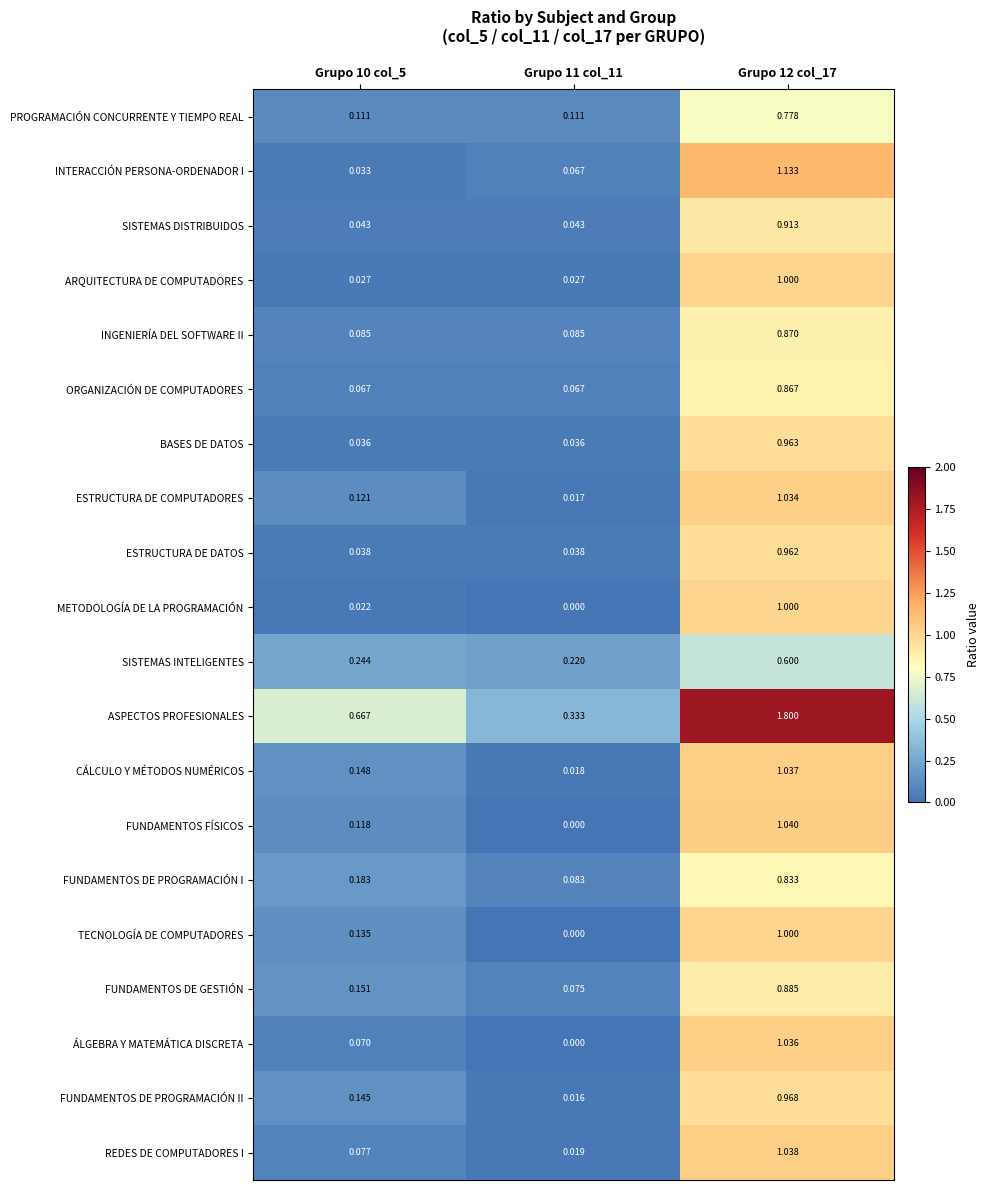

What is the total value across all series at Grupo 10 col_5?

2.5